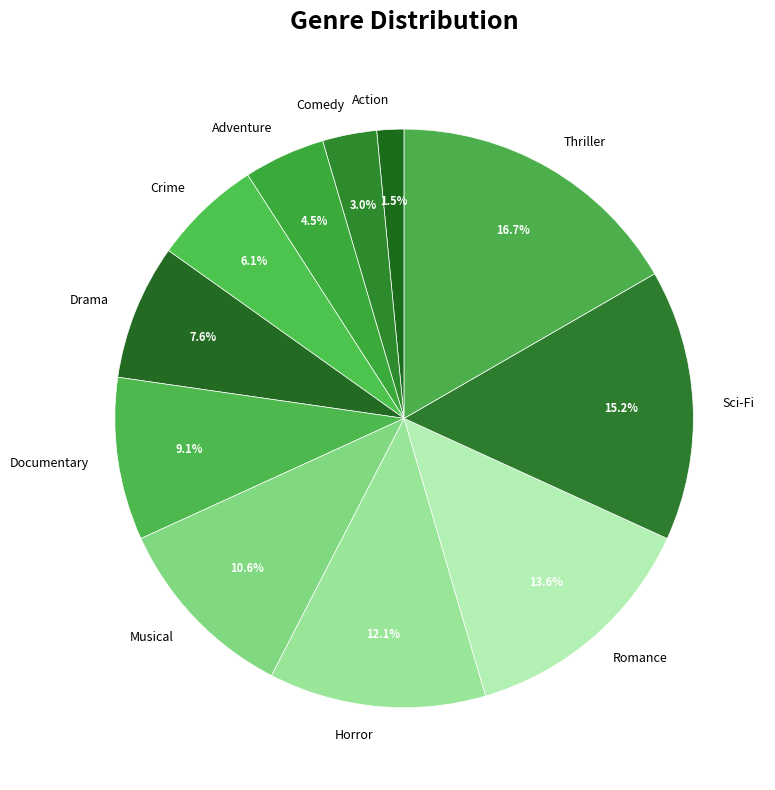

Count the number of slices in the pie.

11